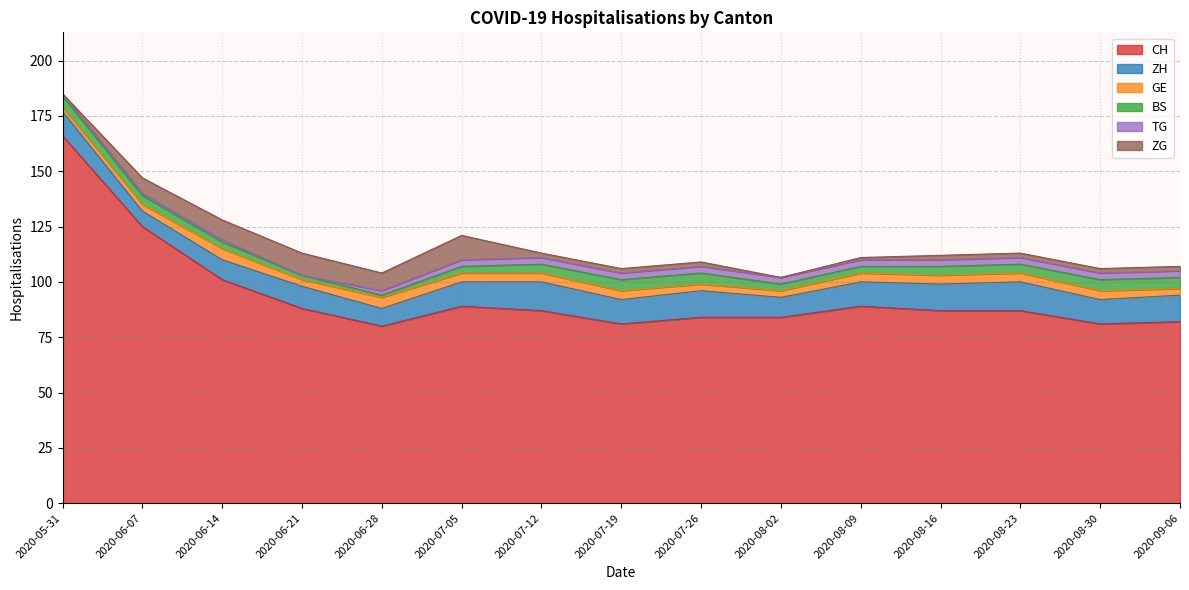

What is the sum of all BS values?

56